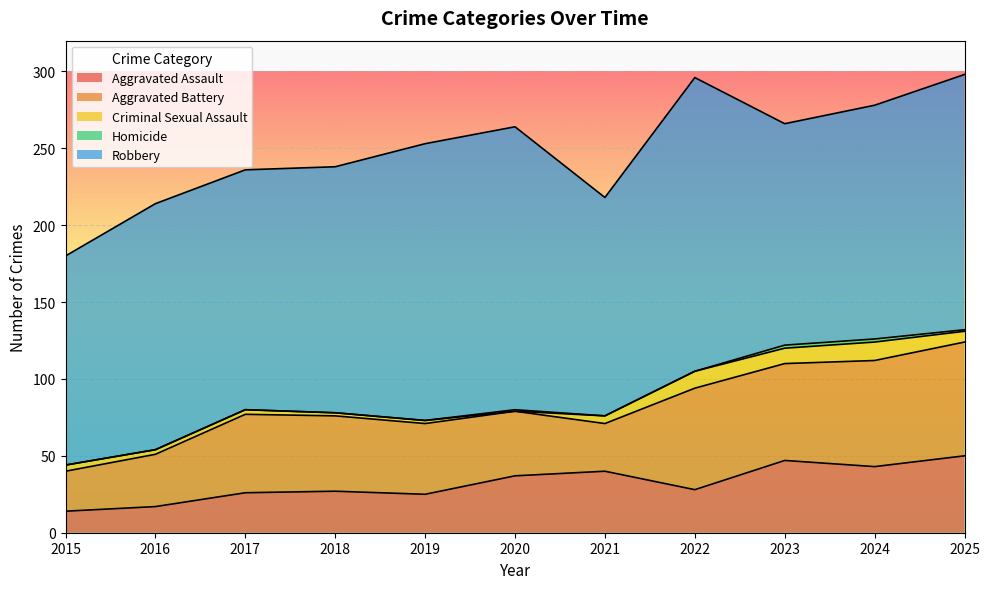

Is it true that Robbery equals 160 at 2018?

True